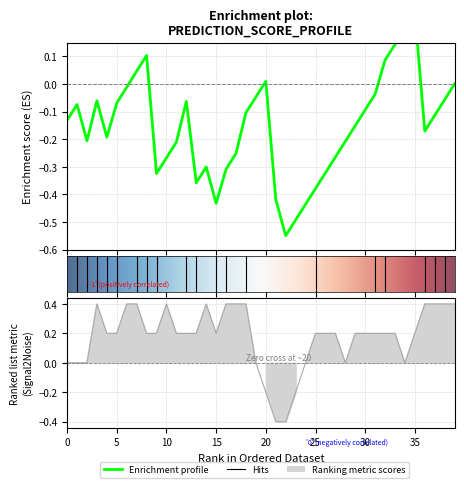

What is the difference between the maximum and minimum values in the label series?

1.0